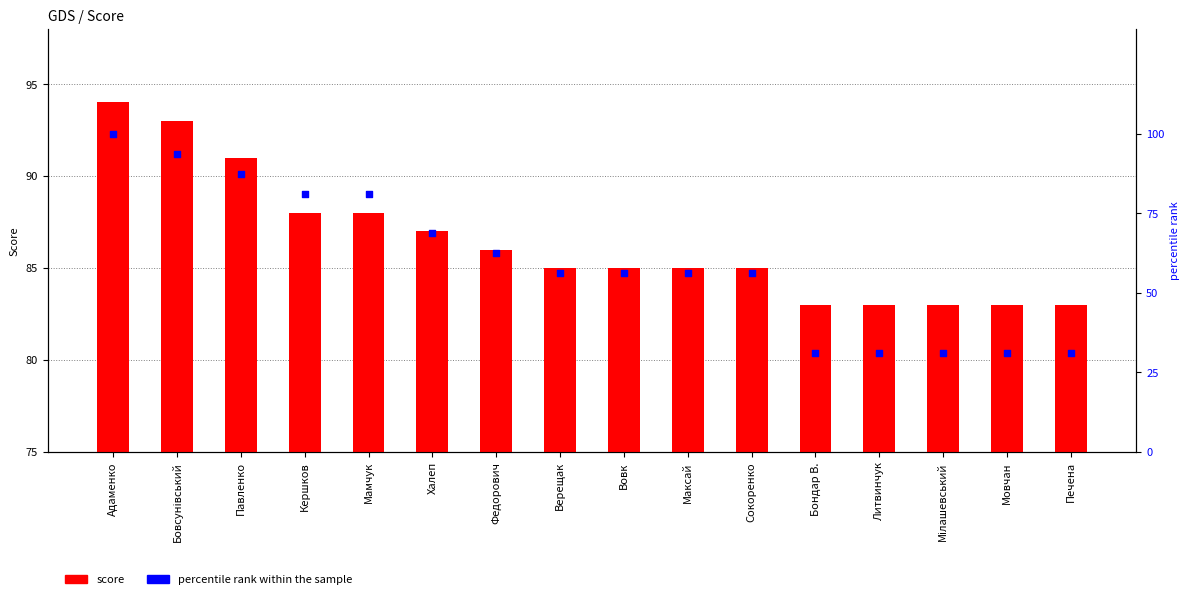

At which category is the sum across all series the highest?

Адаменко